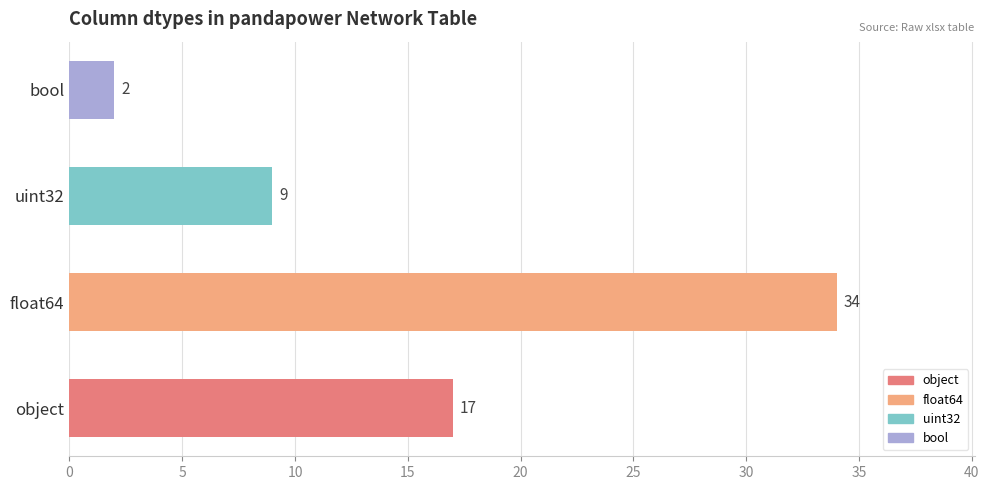

True or false: the data shows 2 at bool.

True